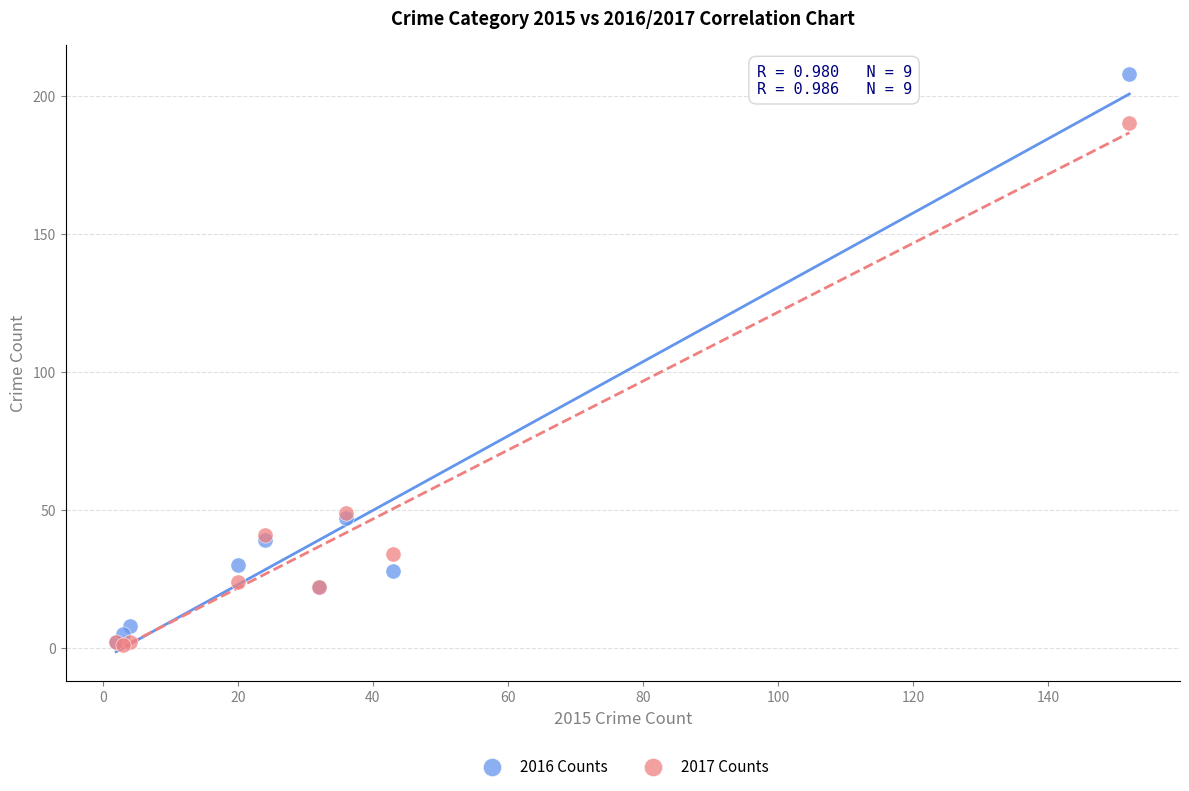

What are all the series names shown in the legend?

2016 Counts, 2017 Counts